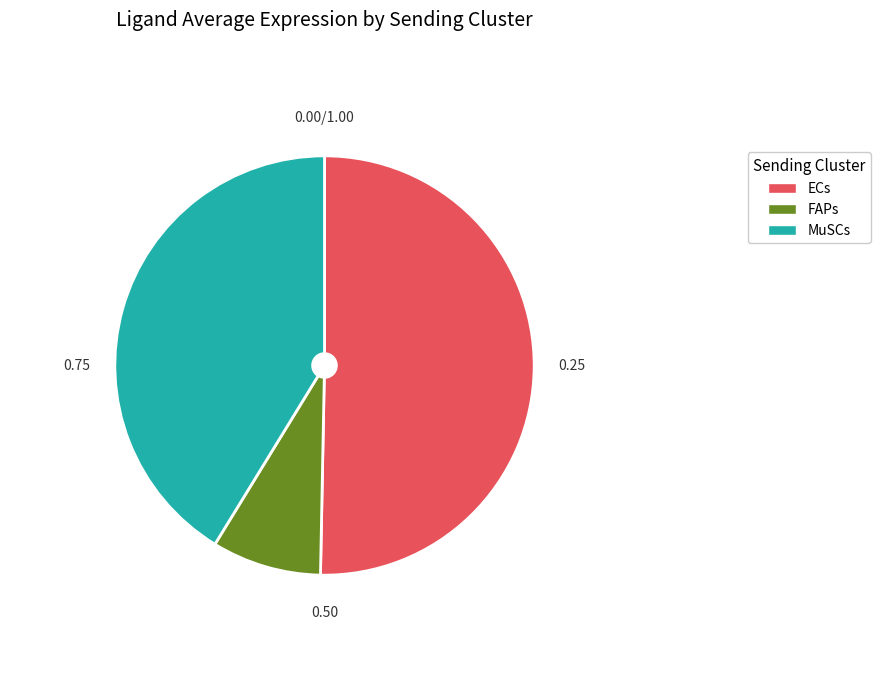

Combined, do FAPs and MuSCs account for over 50%?

No